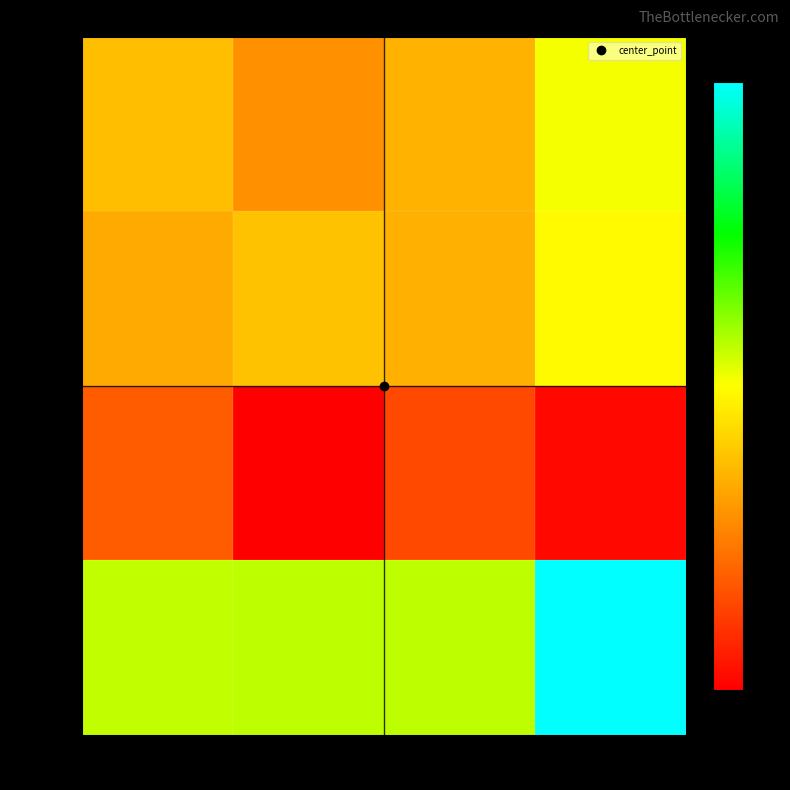

Which series has the largest total across all categories?

ci_upp